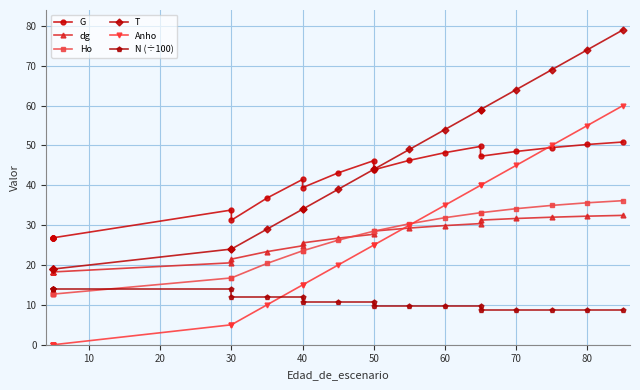

True or false: N (÷100) has more than 1 points higher than both neighbors.

False